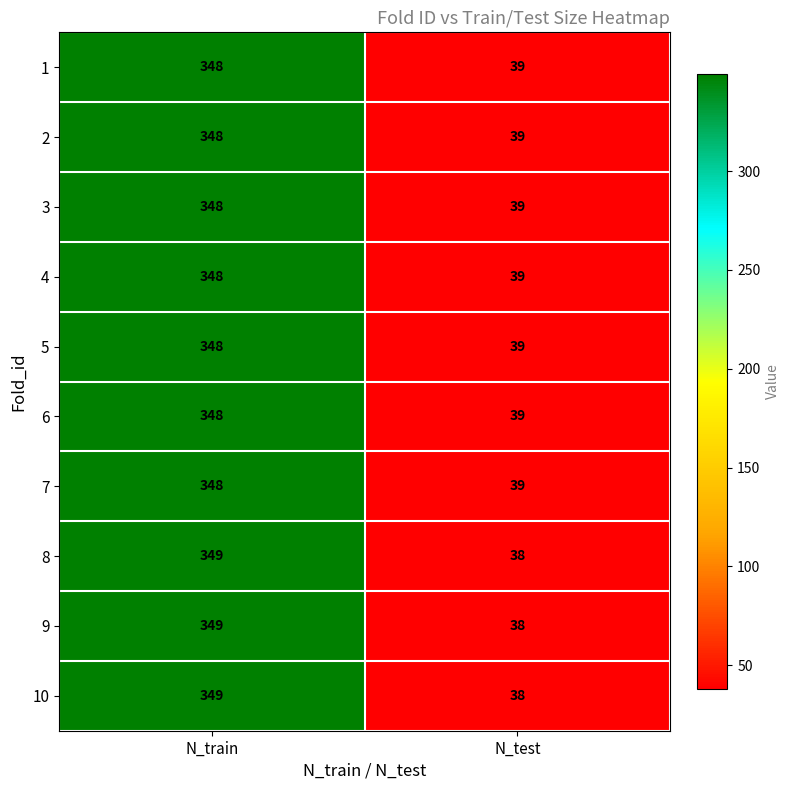

Reading left to right, extract all data points from this chart.

1: N_train=348	N_test=39
2: N_train=348	N_test=39
3: N_train=348	N_test=39
4: N_train=348	N_test=39
5: N_train=348	N_test=39
6: N_train=348	N_test=39
7: N_train=348	N_test=39
8: N_train=349	N_test=38
9: N_train=349	N_test=38
10: N_train=349	N_test=38